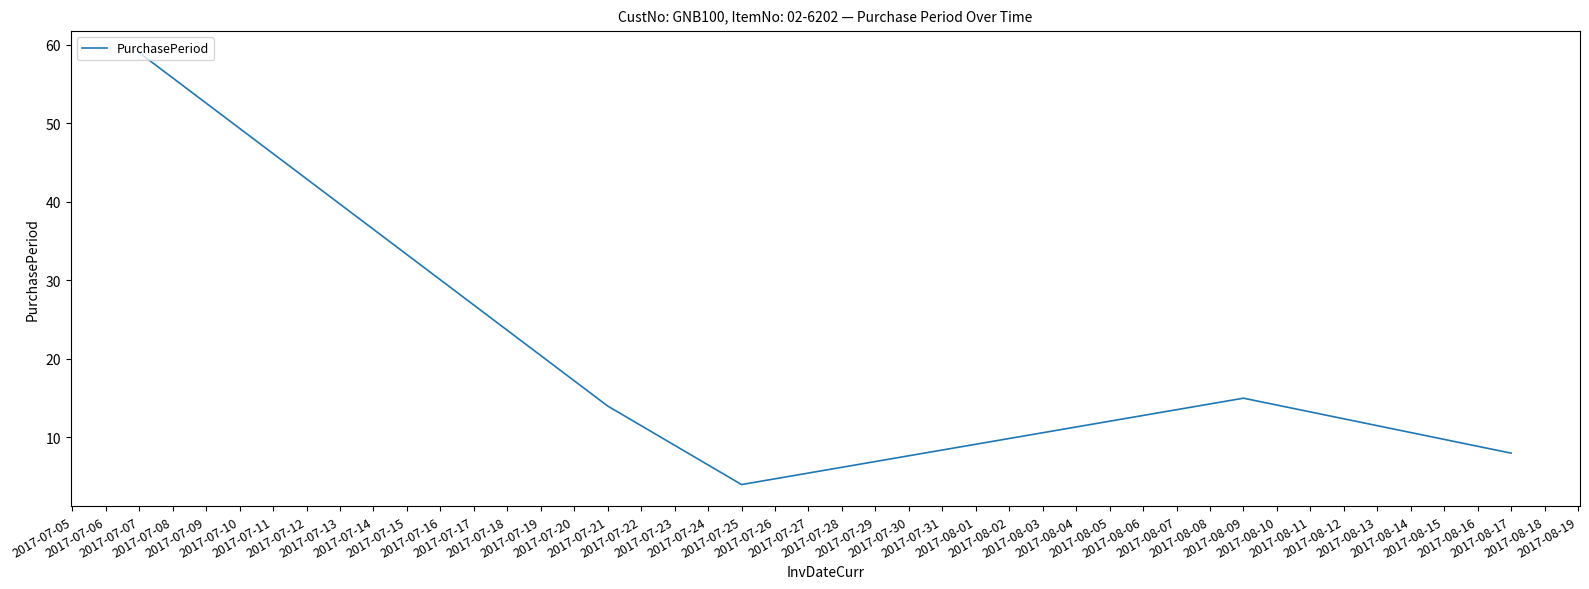

What is the difference between the maximum and minimum values?

55